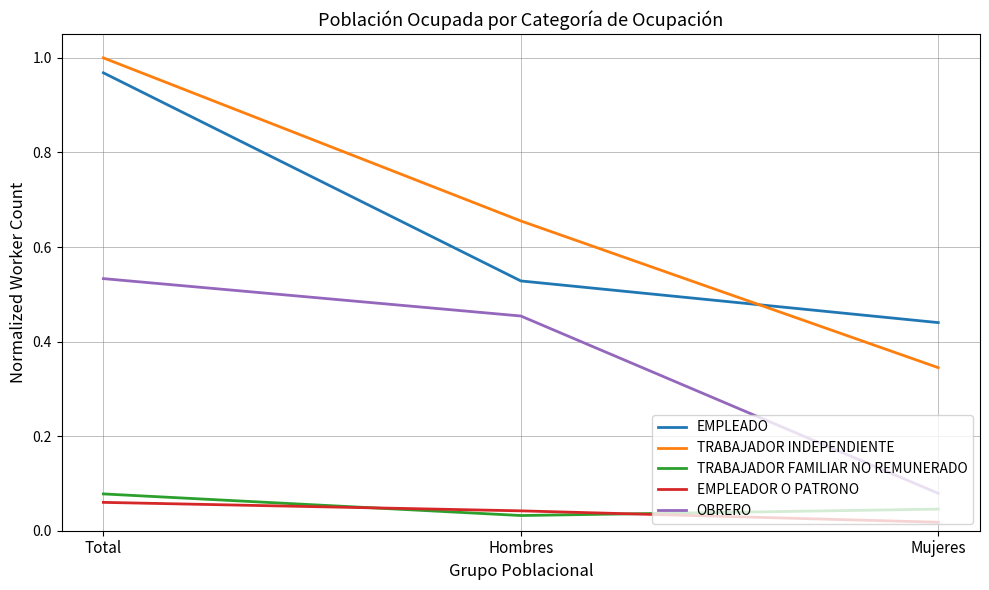

What position from the right is Total?

3